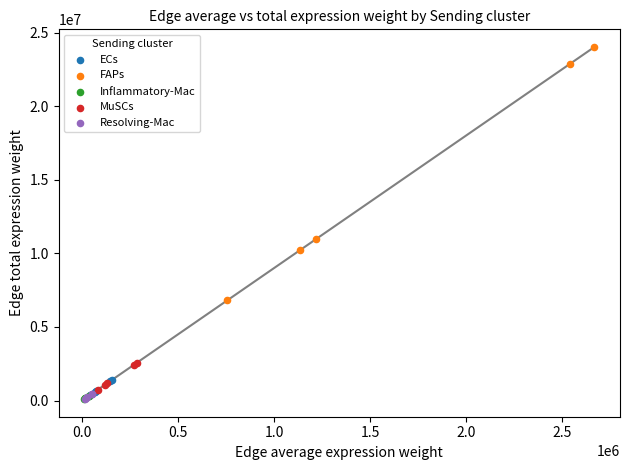

Which series has the largest Y range (max minus min)?

FAPs